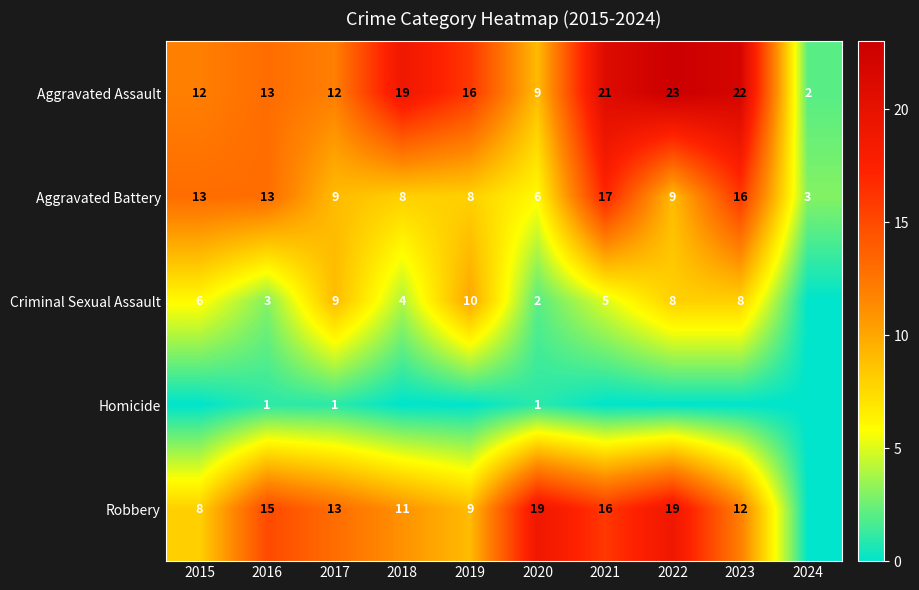

How many data points in Aggravated Battery are less than 9?

4